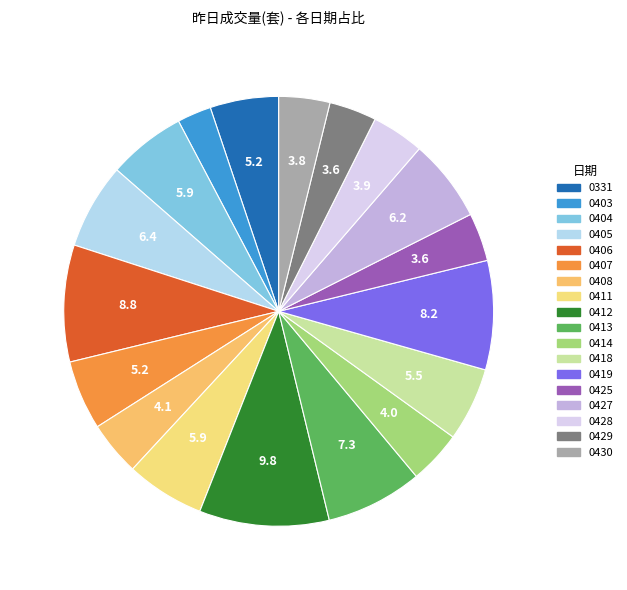

How many slices are in this pie chart?

18